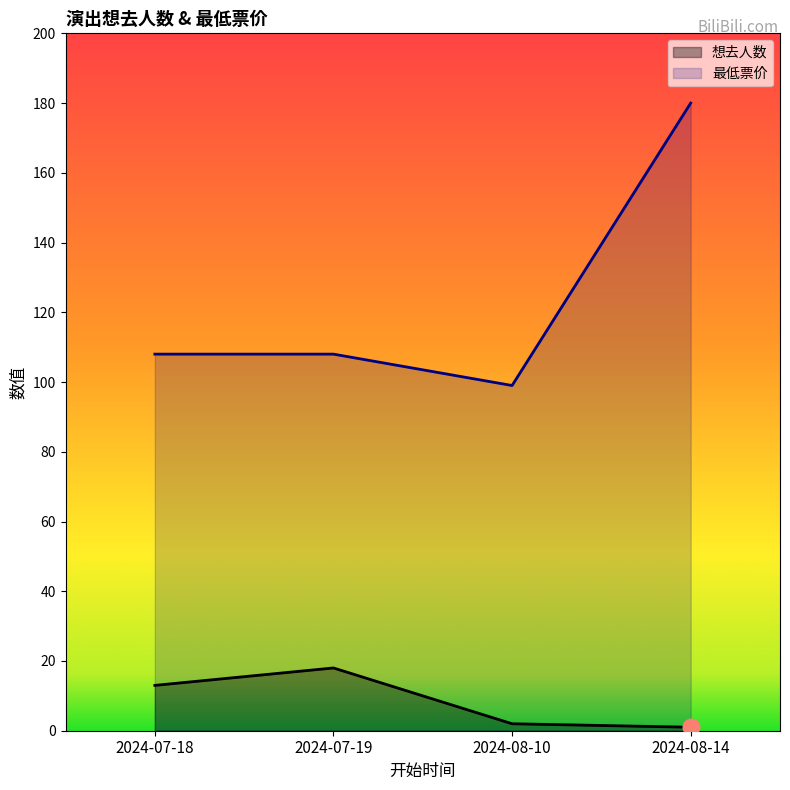

True or false: 最低票价 and 想去人数 cross at least once.

False